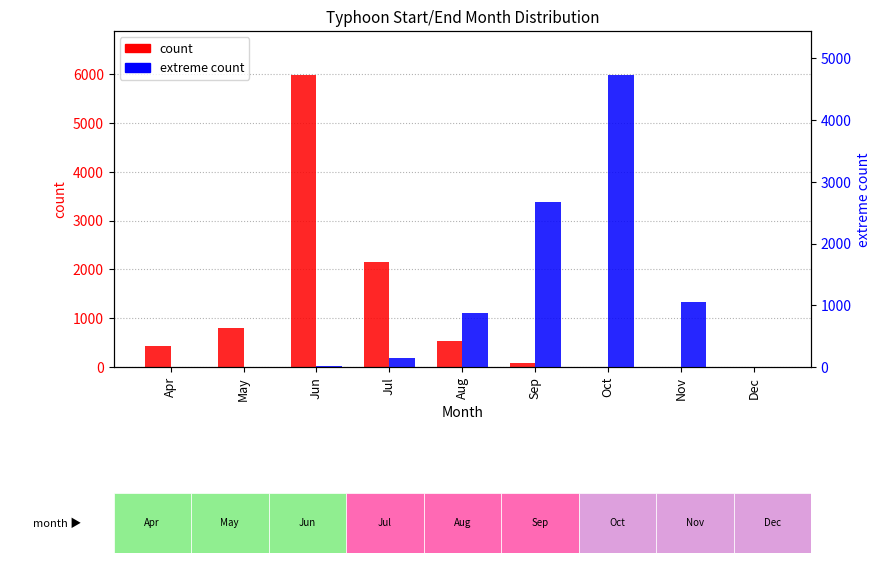

Are the bars grouped side by side (vs. stacked)?

Yes